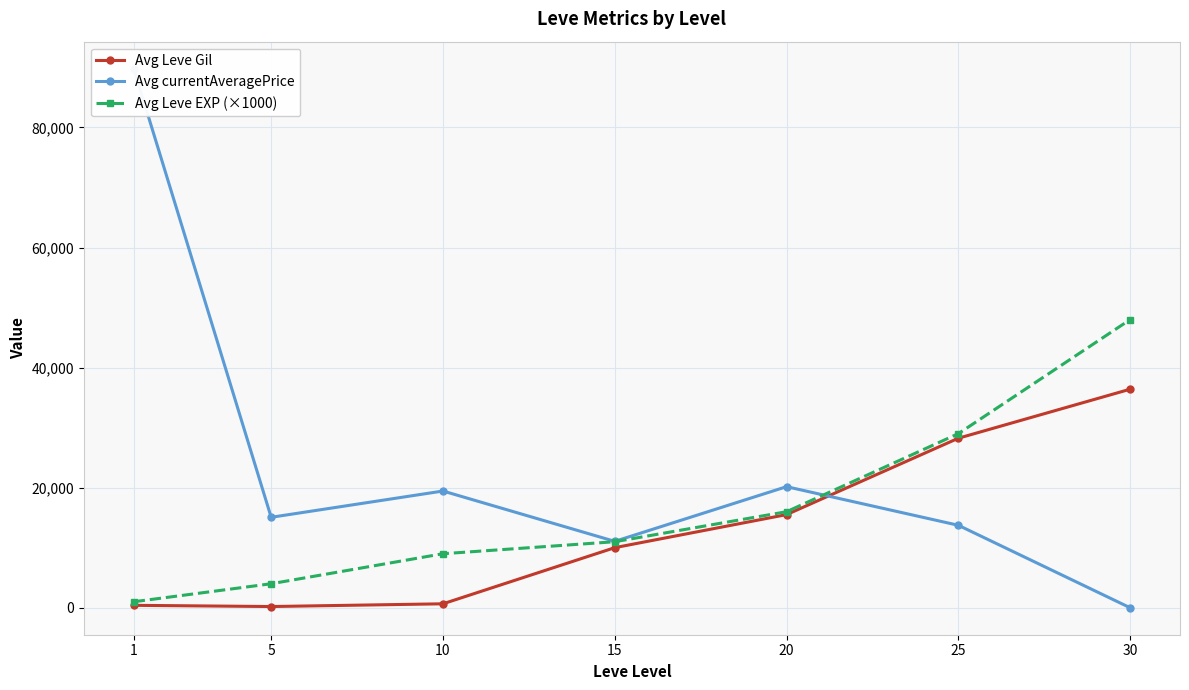

How many data points does each series have?

7